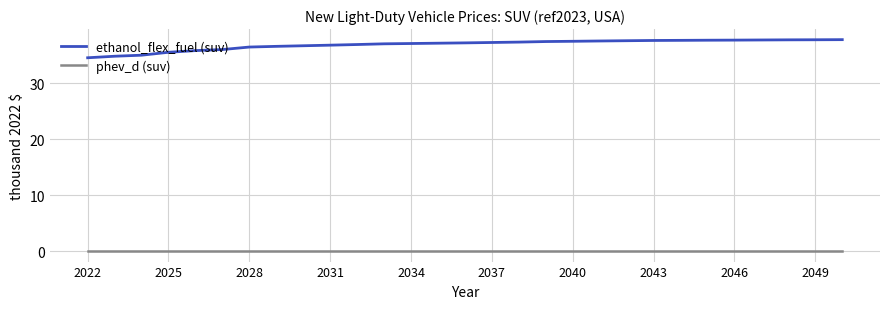

Which series has the largest range (max minus min)?

ethanol_flex_fuel (suv)